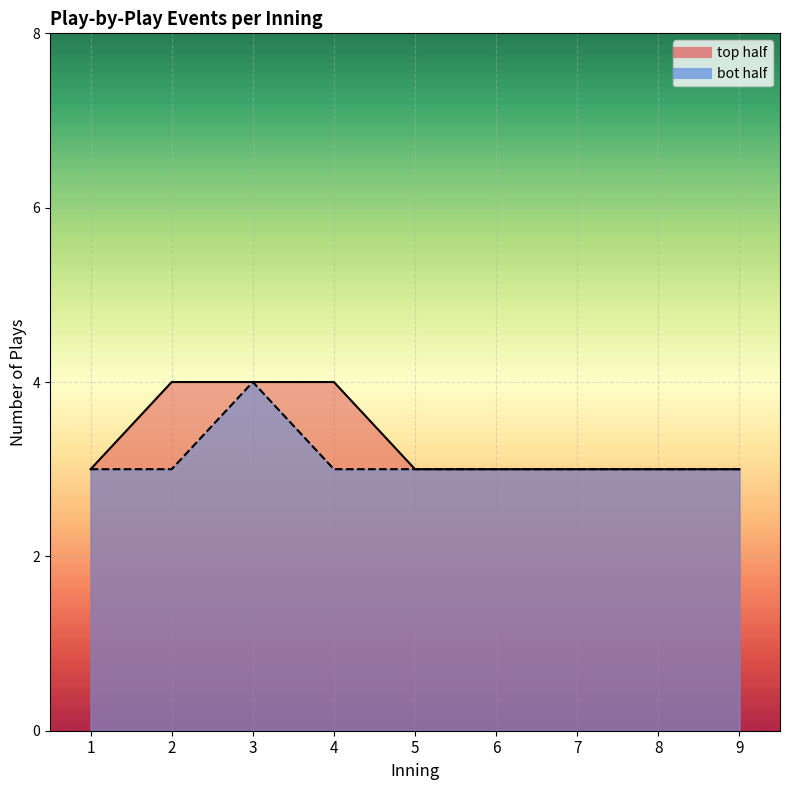

True or false: bot_half_events and top_half_events intersect in this chart.

False